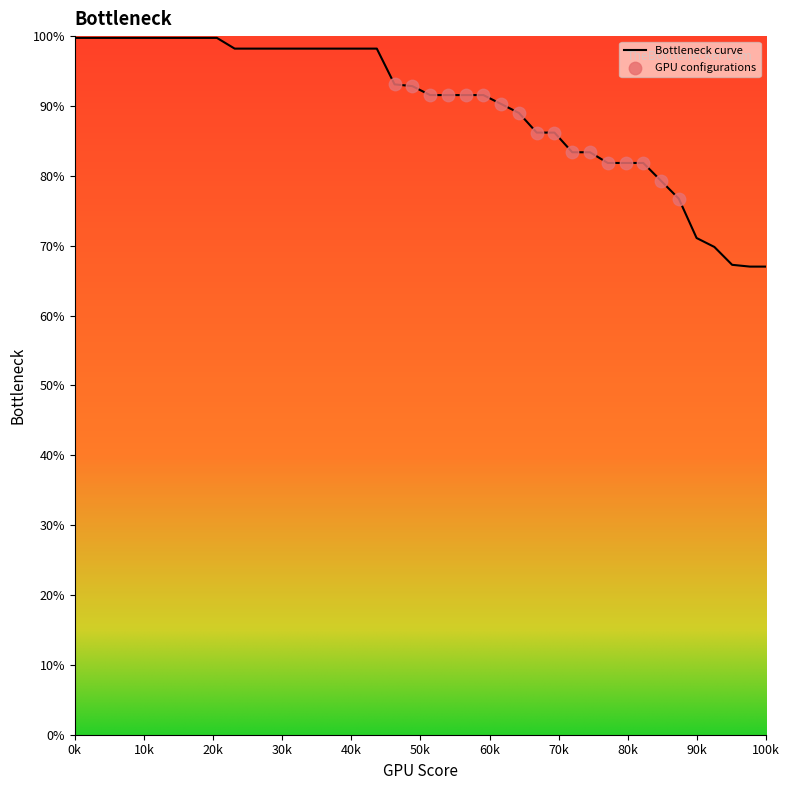

What is the difference between the maximum and minimum values?

32.7